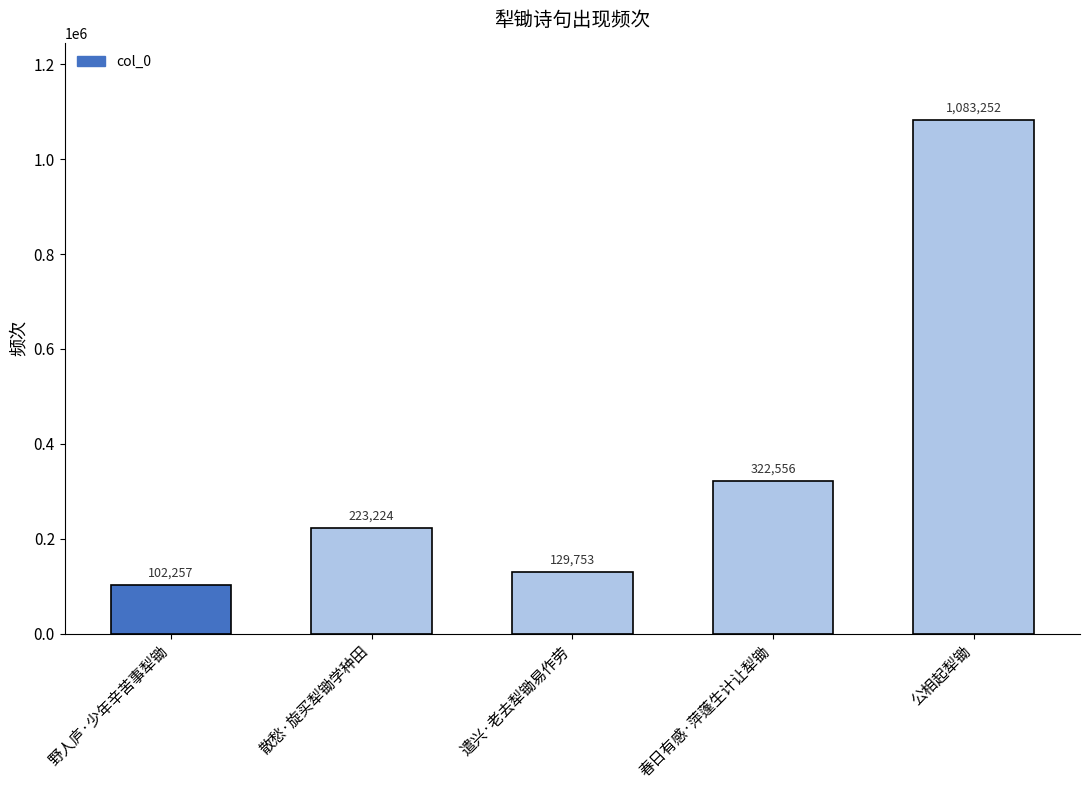

How many bars are there in total?

5